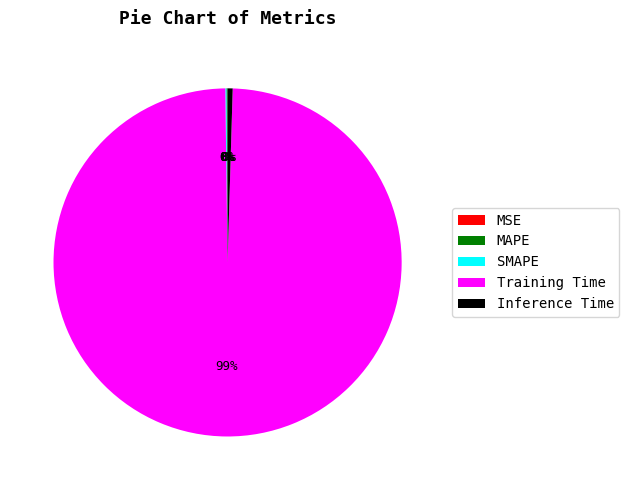

What is the largest slice in the pie chart?

Training Time